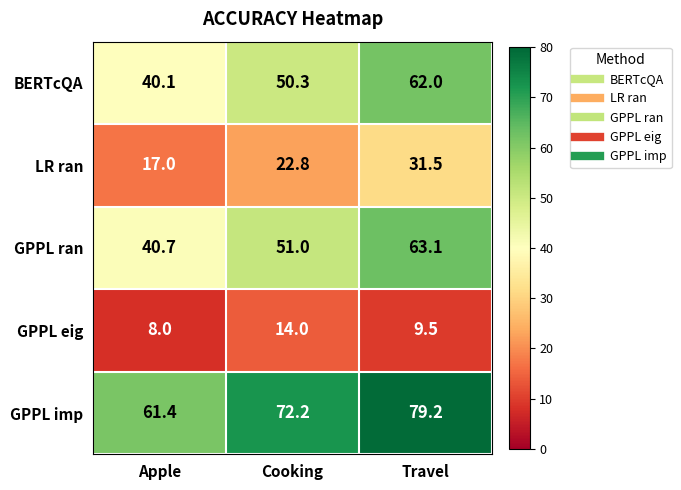

The GPPL eig series shows 11.3 at Apple. True or false?

False